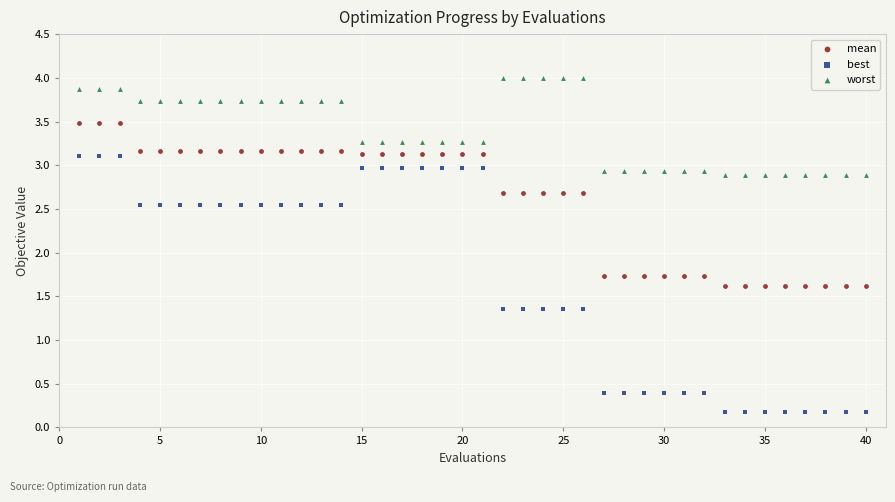

Which series has the widest spread of Y values?

best